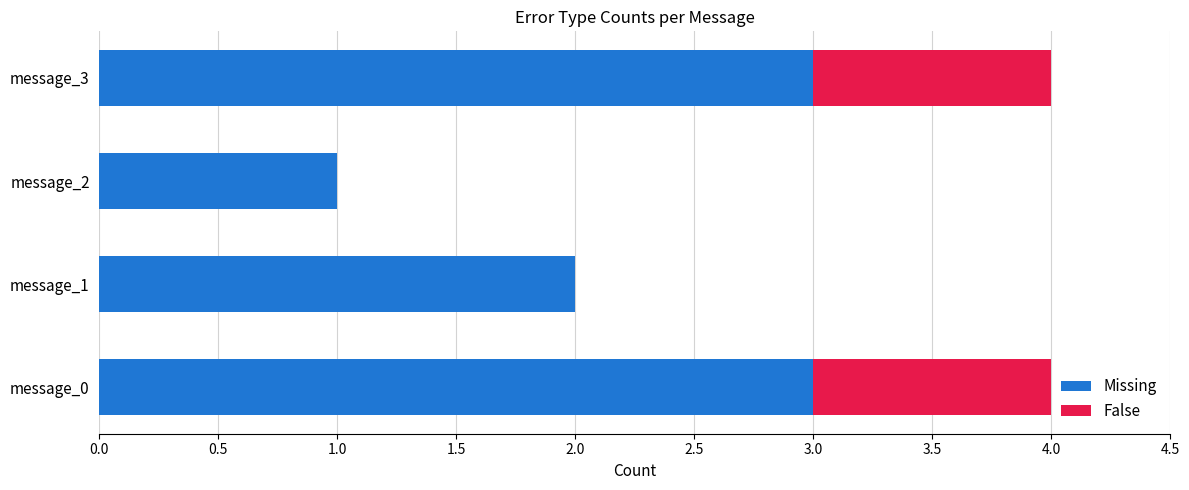

True or false: Missing has a value of 3 at message_3.

True